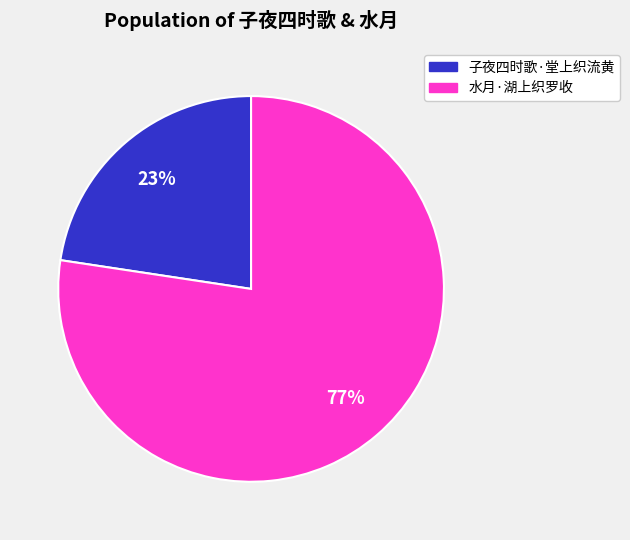

The 子夜四时歌·堂上织流黄 slice represents 23% of the pie. True or false?

True